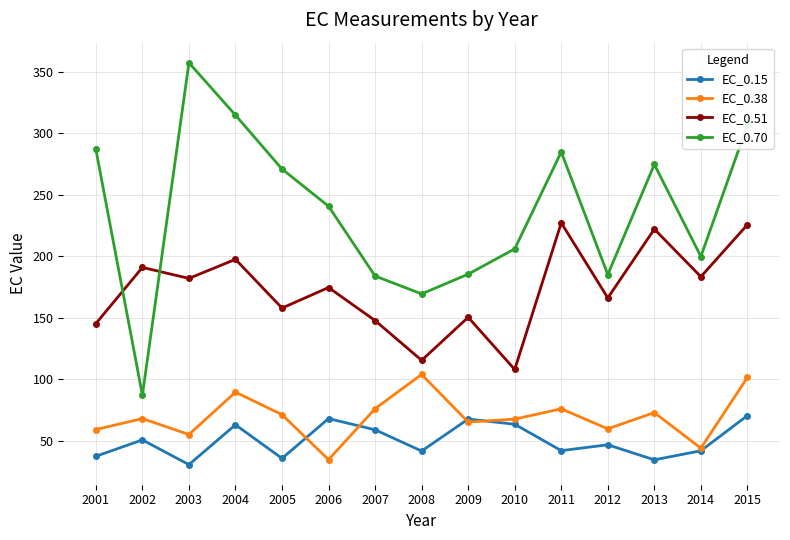

In EC_0.51, how many points are lower than both neighbors (excluding endpoints)?

6